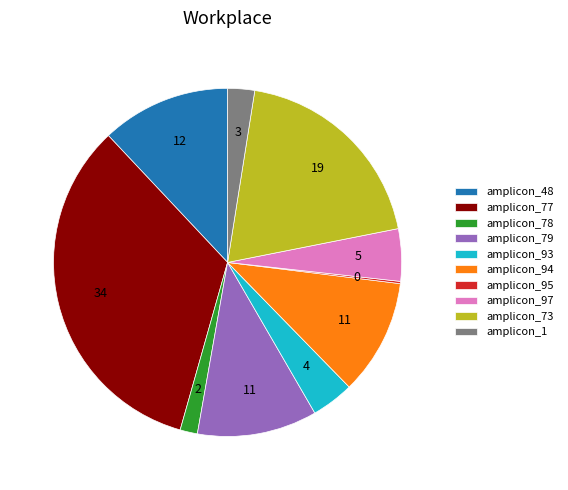

Which slice is the largest?

amplicon_77